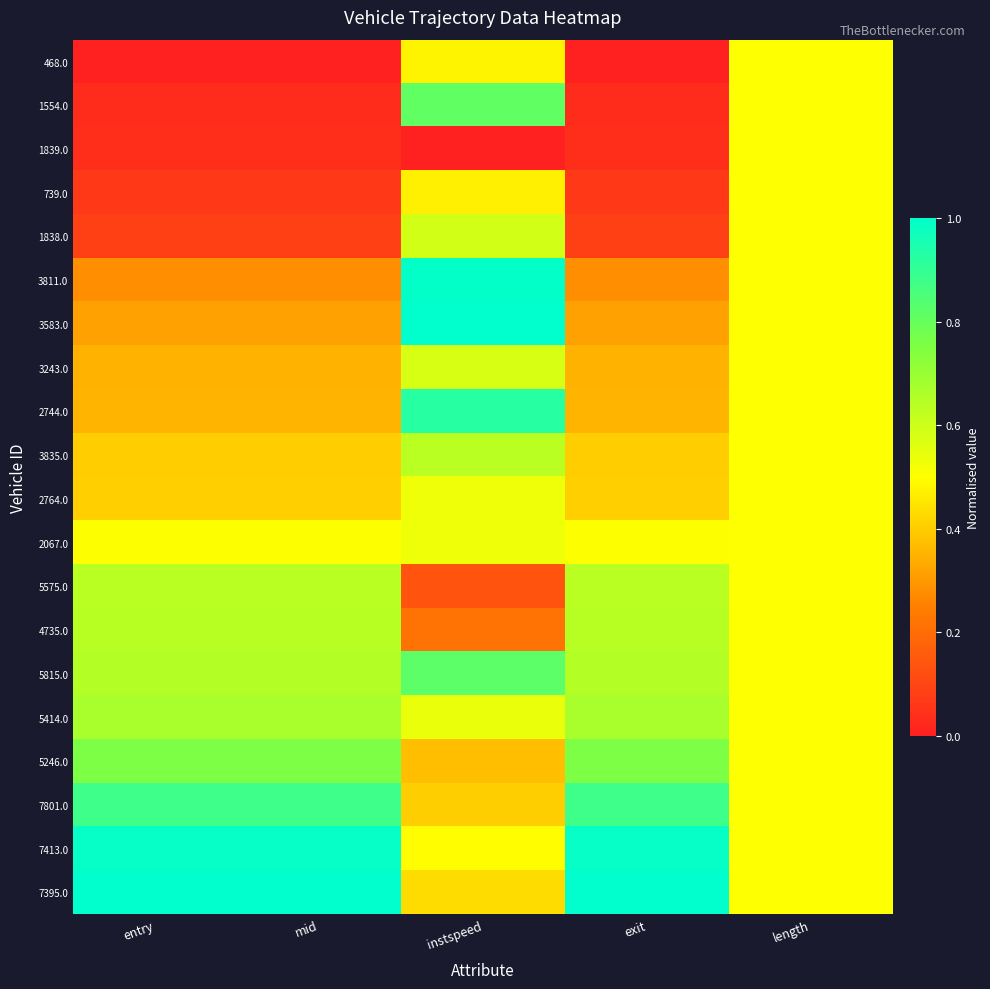

Reading left to right, list all the values displayed in this chart.

468.0: entry=0.0	mid=0.0	instspeed=0.5	exit=0.0	length=0.5
1554.0: entry=0.0	mid=0.0	instspeed=0.8	exit=0.0	length=0.5
1839.0: entry=0.0	mid=0.0	instspeed=0.0	exit=0.0	length=0.5
739.0: entry=0.1	mid=0.1	instspeed=0.5	exit=0.1	length=0.5
1838.0: entry=0.1	mid=0.1	instspeed=0.6	exit=0.1	length=0.5
3811.0: entry=0.3	mid=0.3	instspeed=1.0	exit=0.3	length=0.5
3583.0: entry=0.3	mid=0.3	instspeed=1.0	exit=0.3	length=0.5
3243.0: entry=0.4	mid=0.4	instspeed=0.6	exit=0.4	length=0.5
2744.0: entry=0.4	mid=0.4	instspeed=0.9	exit=0.4	length=0.5
3835.0: entry=0.4	mid=0.4	instspeed=0.6	exit=0.4	length=0.5
2764.0: entry=0.4	mid=0.4	instspeed=0.5	exit=0.4	length=0.5
2067.0: entry=0.5	mid=0.5	instspeed=0.5	exit=0.5	length=0.5
5575.0: entry=0.6	mid=0.6	instspeed=0.1	exit=0.6	length=0.5
4735.0: entry=0.6	mid=0.6	instspeed=0.2	exit=0.6	length=0.5
5815.0: entry=0.6	mid=0.6	instspeed=0.8	exit=0.6	length=0.5
5414.0: entry=0.7	mid=0.7	instspeed=0.5	exit=0.7	length=0.5
5246.0: entry=0.8	mid=0.8	instspeed=0.4	exit=0.8	length=0.5
7801.0: entry=0.9	mid=0.9	instspeed=0.4	exit=0.9	length=0.5
7413.0: entry=1.0	mid=1.0	instspeed=0.5	exit=1.0	length=0.5
7395.0: entry=1.0	mid=1.0	instspeed=0.4	exit=1.0	length=0.5